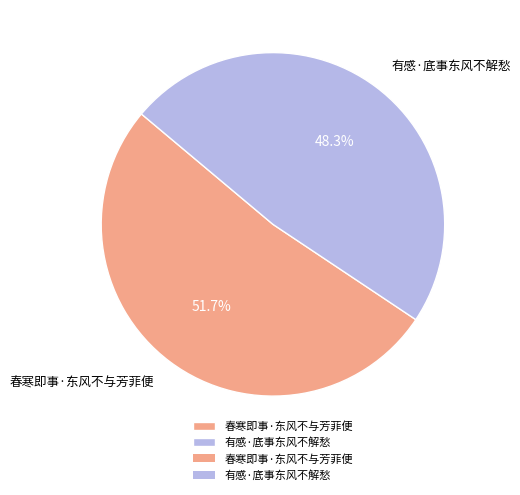

To the nearest percent, what percentage of the pie is 有感·底事东风不解愁?

48%